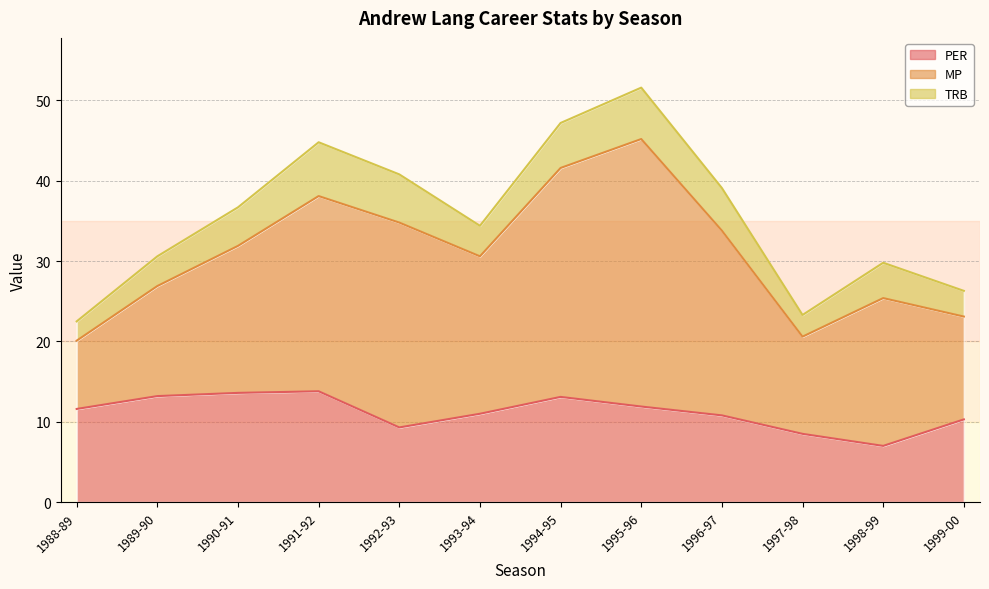

True or false: TRB and MP cross at least once.

False